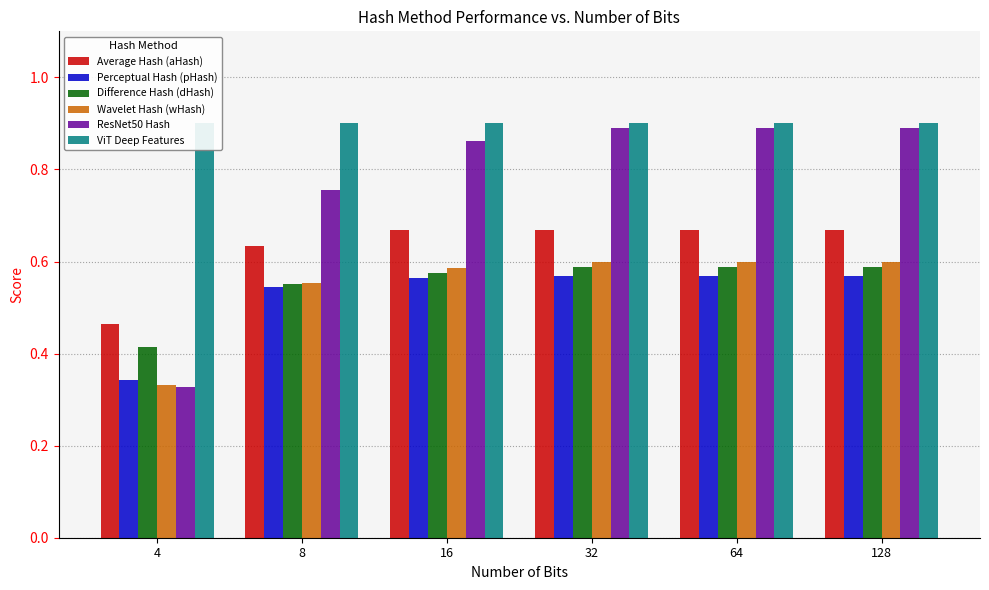

What is the minimum value for Difference Hash (dHash)?

0.4